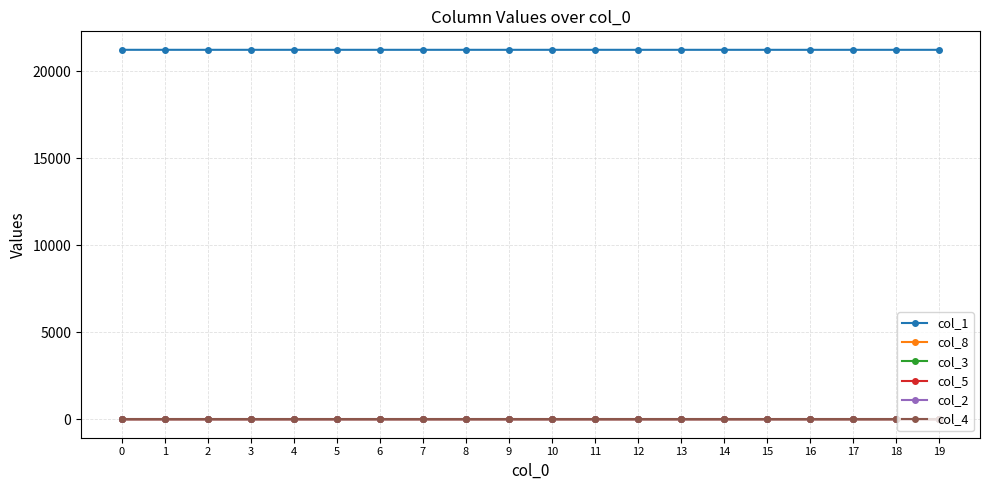

What is the total value across all series at 4?

21246.0